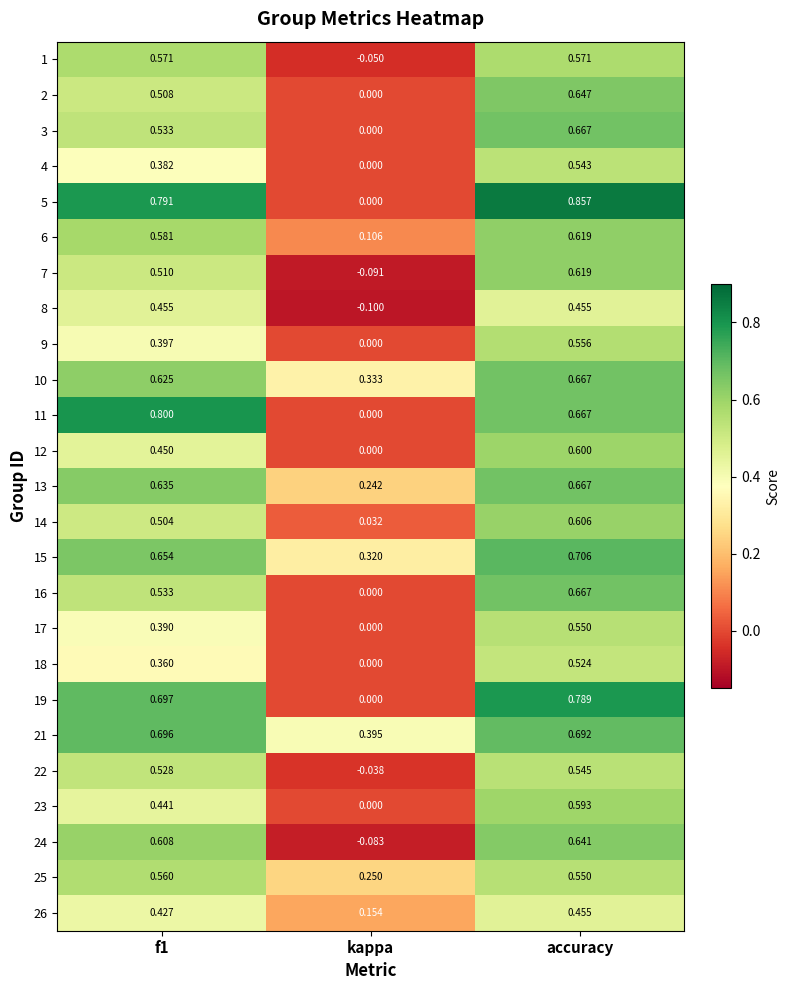

Is the value of 24 at accuracy greater than the value of 23 at accuracy?

Yes